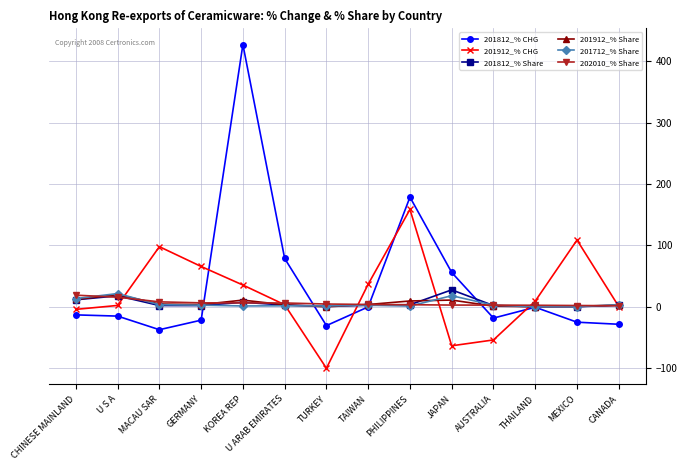

What is the approximate value of 201812_% Share at KOREA REP?

7.4